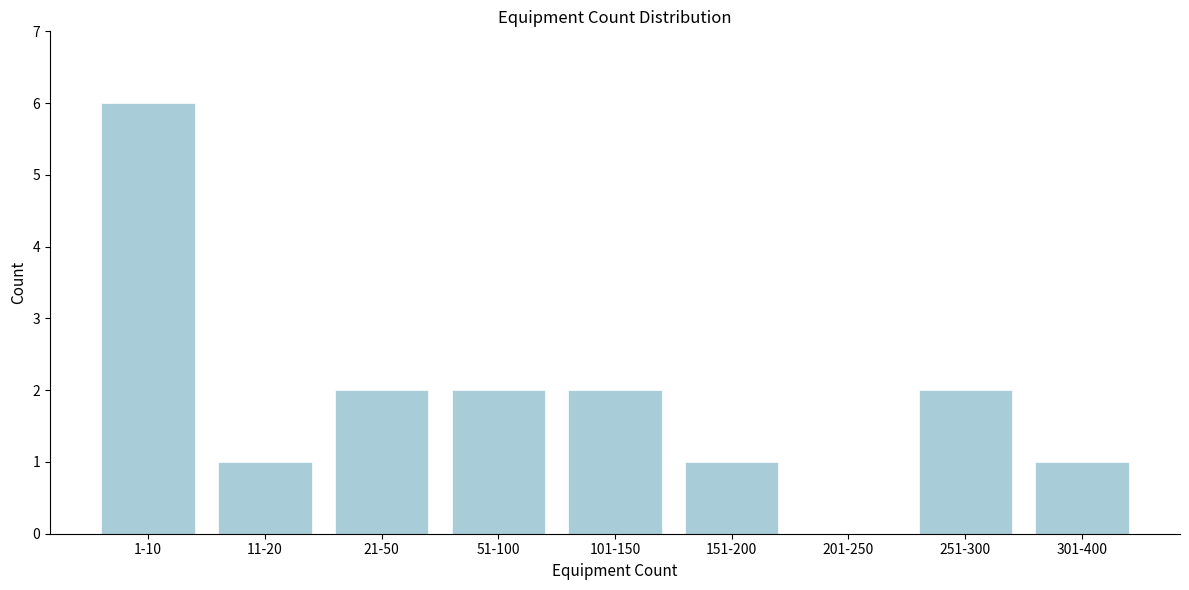

Reading left to right, transcribe all the data shown in this chart.

1-10=6	11-20=1	21-50=2	51-100=2	101-150=2	151-200=1	201-250=0	251-300=2	301-400=1